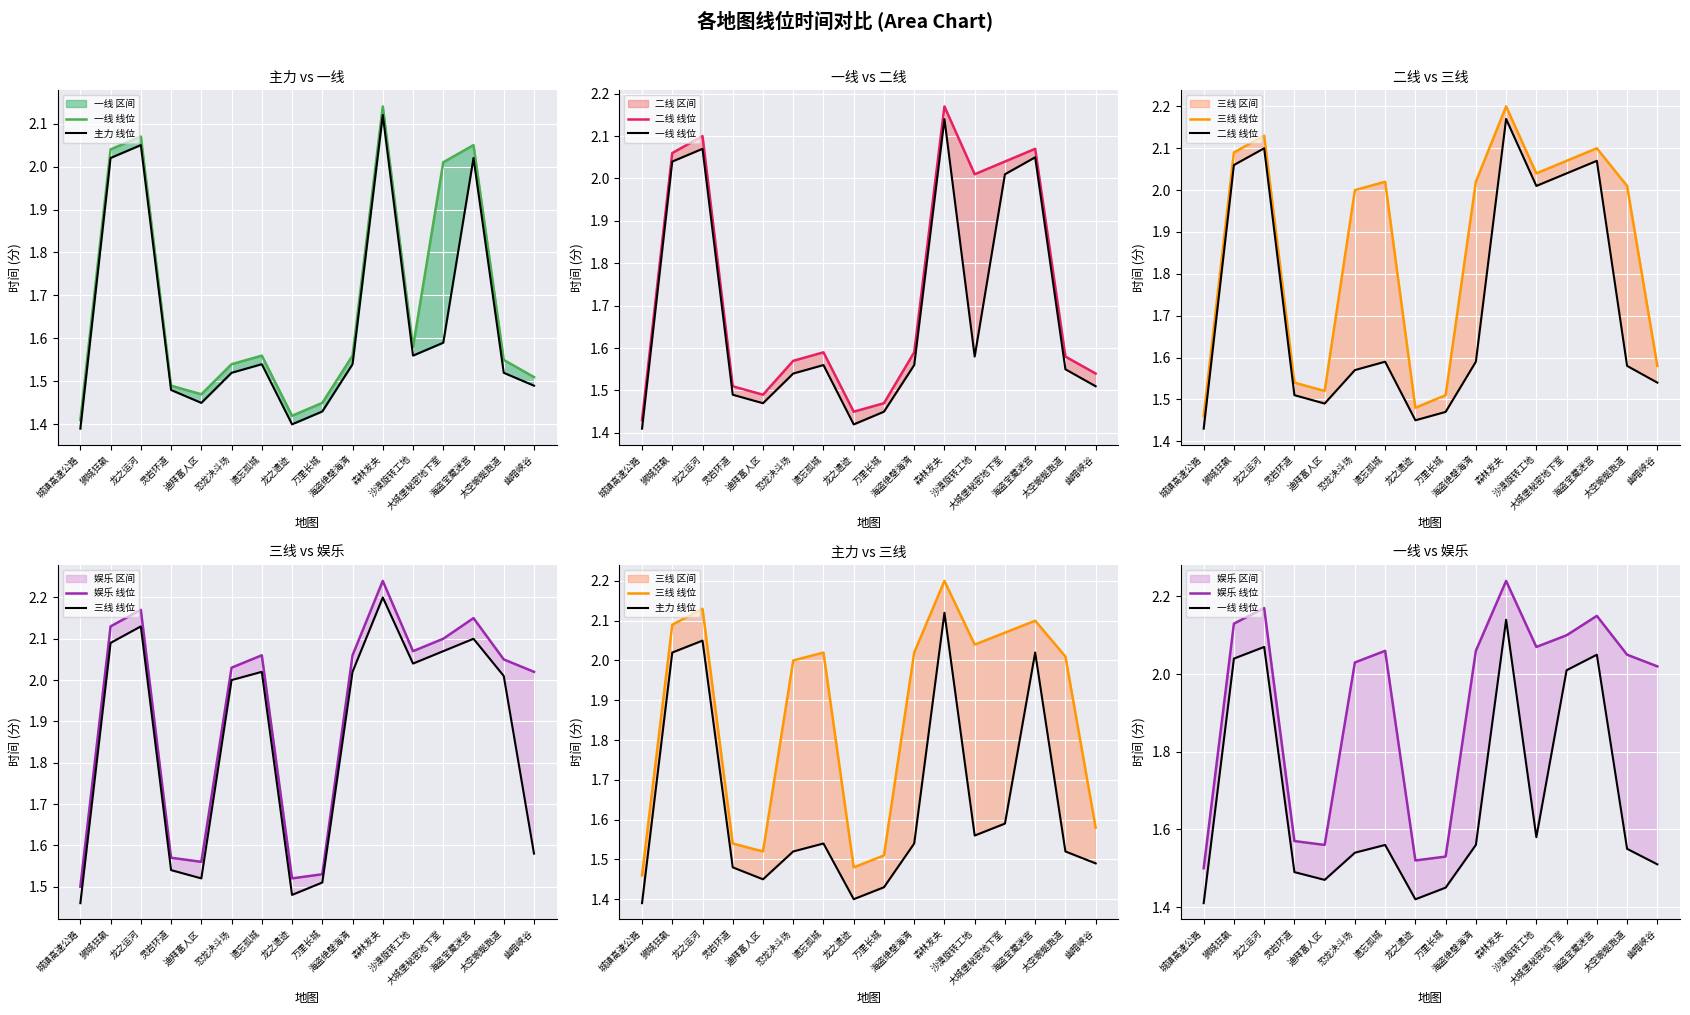

True or false: 娱乐 线位 and 主力 线位 cross at least once.

False